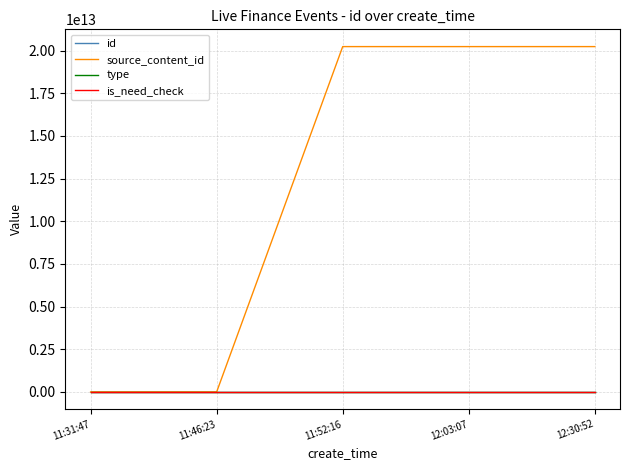

How many lines are shown in the chart?

4